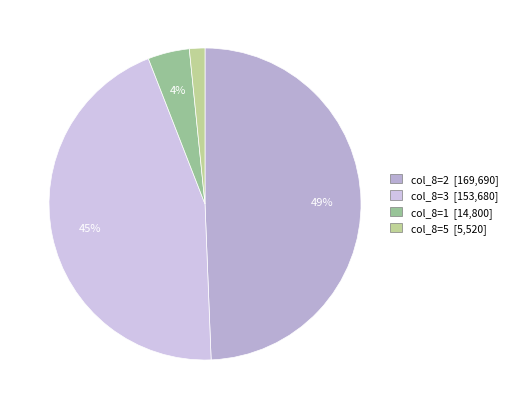

How many segments does this pie chart have?

4